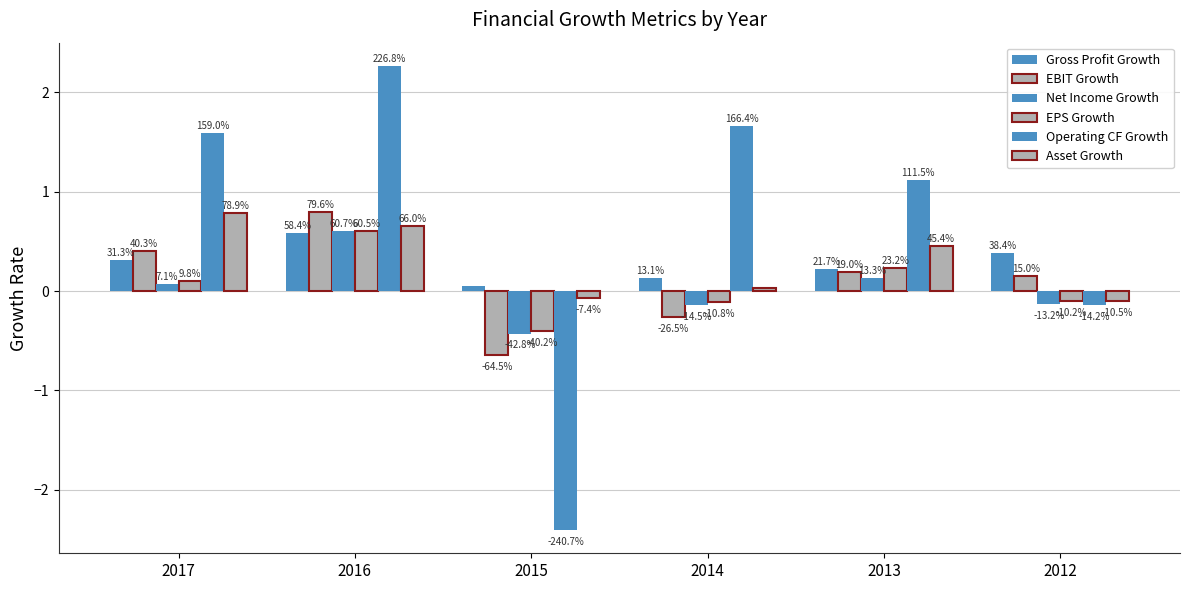

Are the bars grouped side by side (vs. stacked)?

Yes